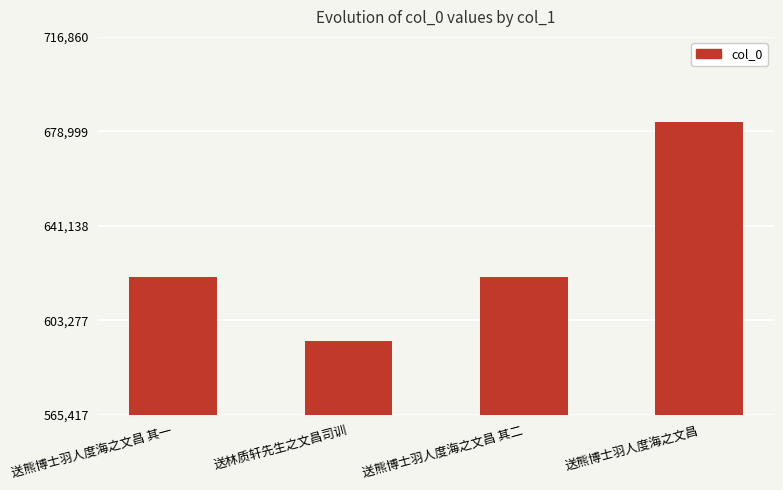

Read the value at 送熊博士羽人度海之文昌 其一, to the nearest 50.

620550